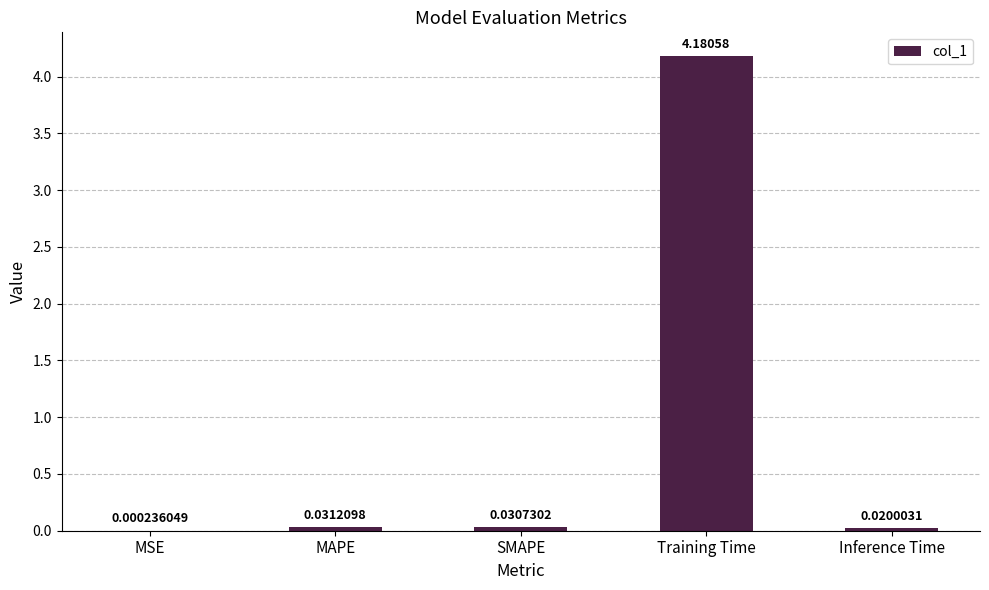

What is the change in value from SMAPE to Training Time?

+4.1